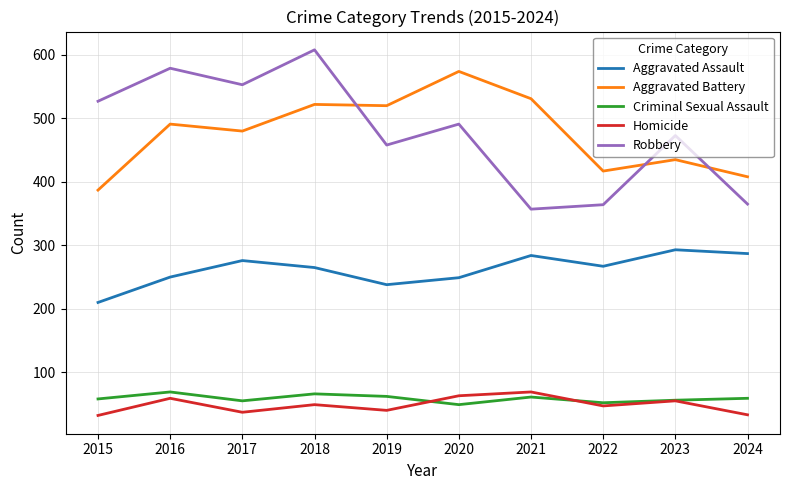

What is the highest value of the Robbery series?

608